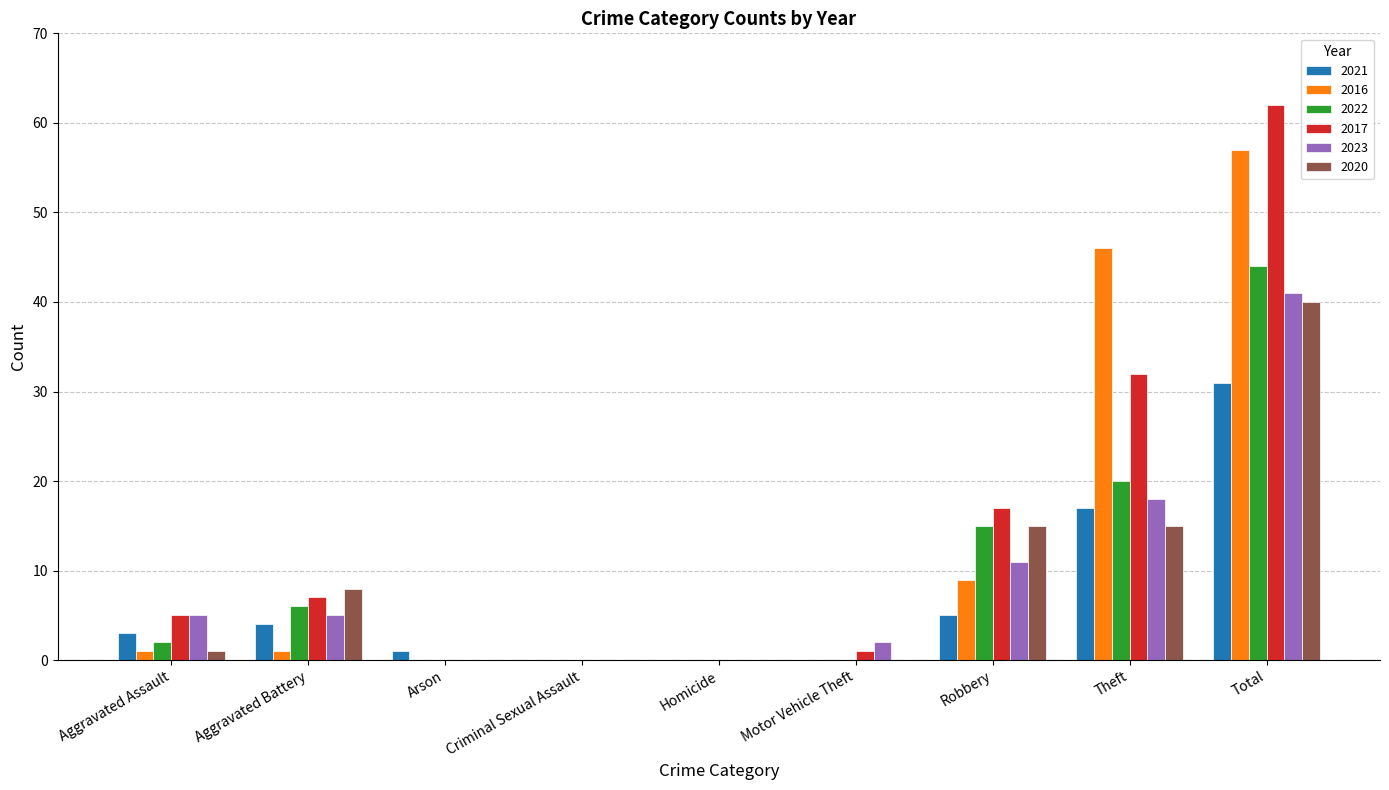

At which category is the sum across all series the highest?

Total